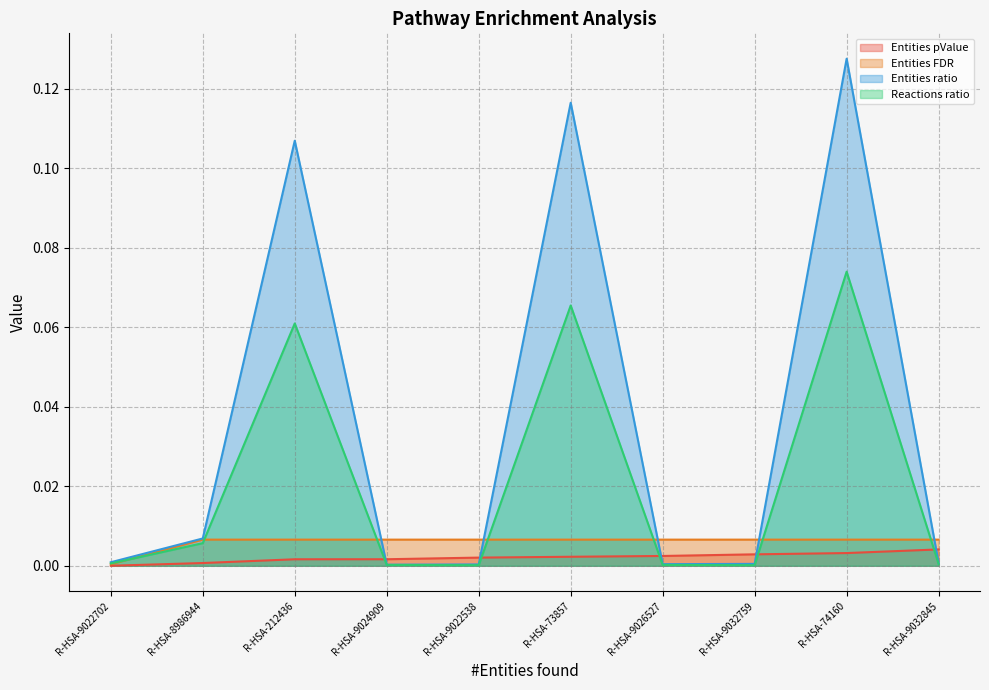

True or false: Entities pValue has a value of 0.0 at R-HSA-9026527.

False